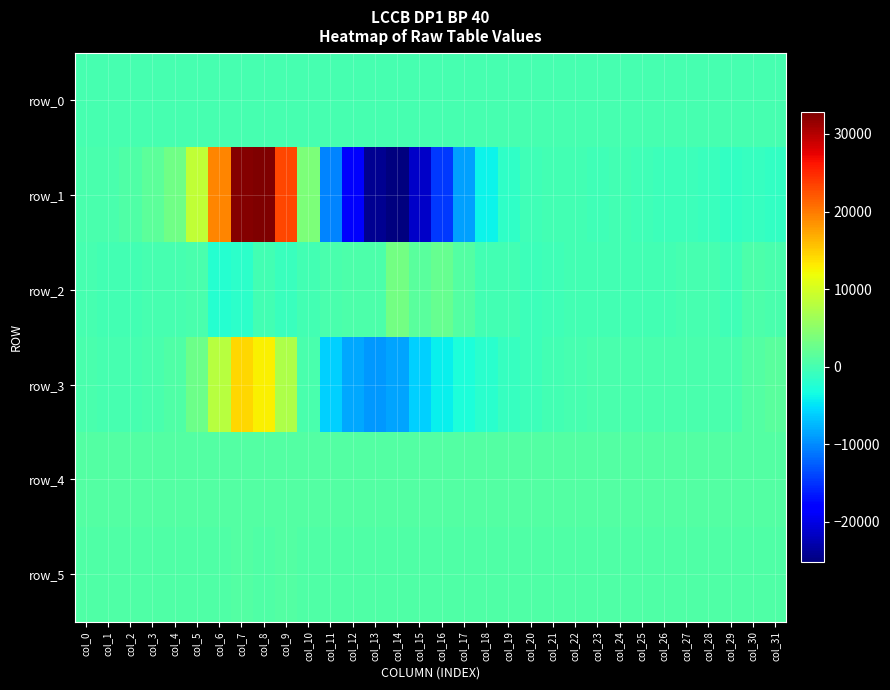

How many data points does each series have?

32